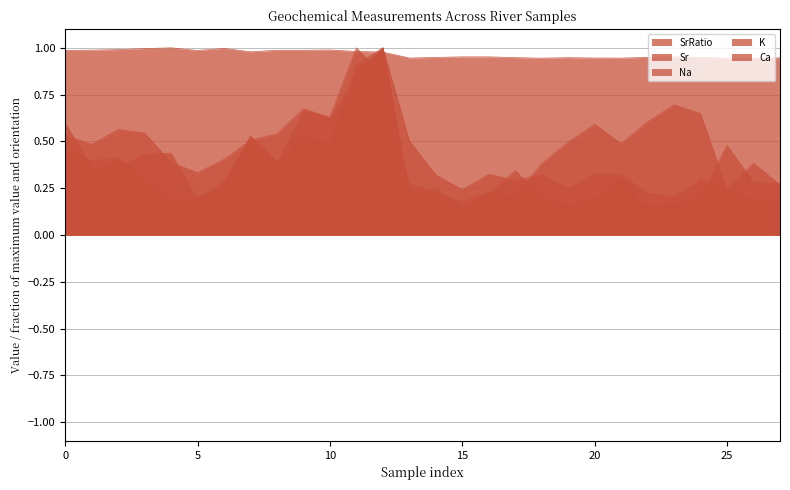

What are all the series names shown in the legend?

SrRatio, Sr, Na, K, Ca